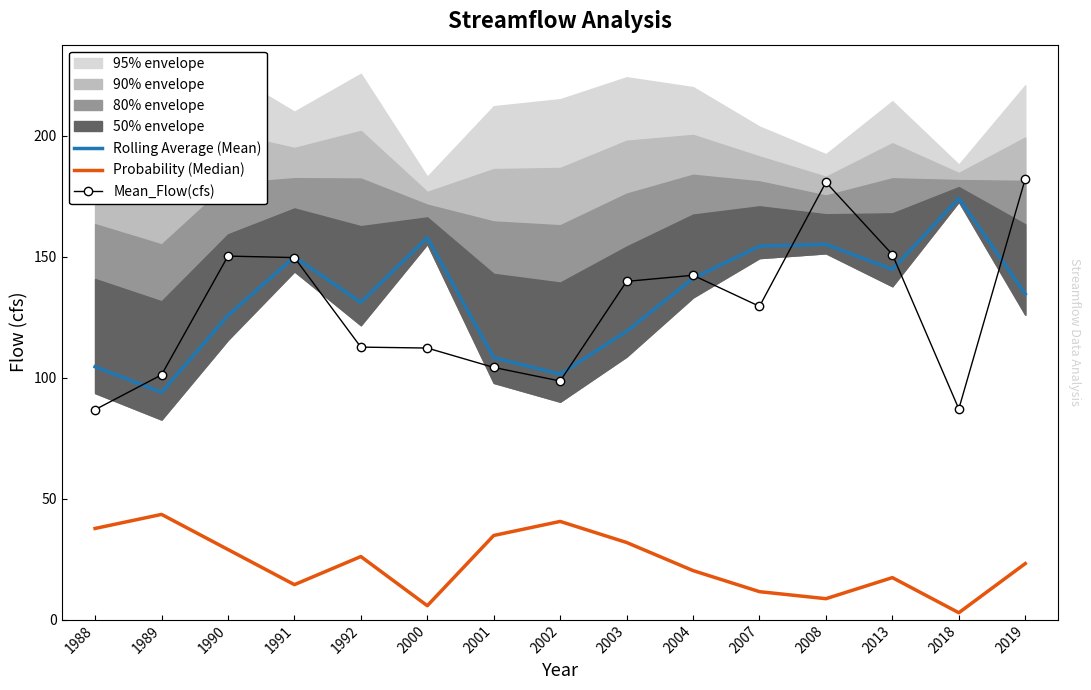

Which series changed the most between 2002 and 2007?

Rolling Average (Mean)